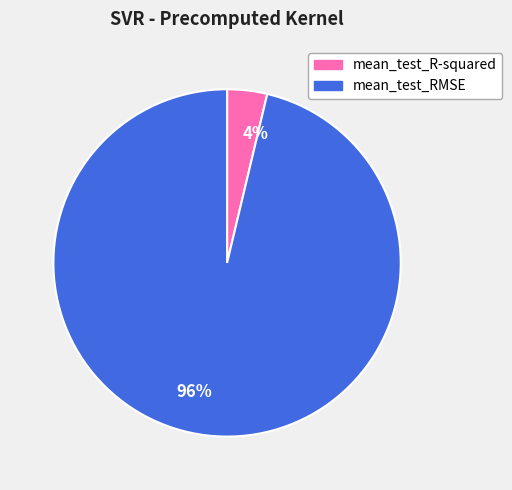

Count the number of slices in the pie.

2